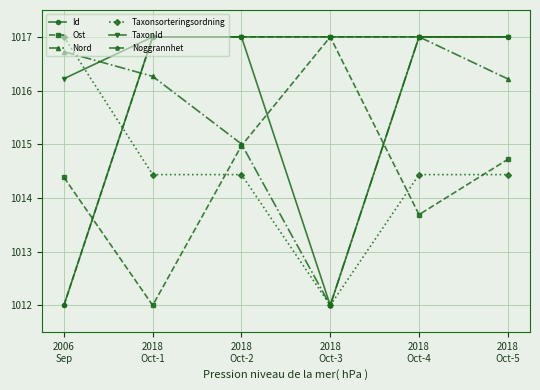

How many lines are shown in the chart?

6